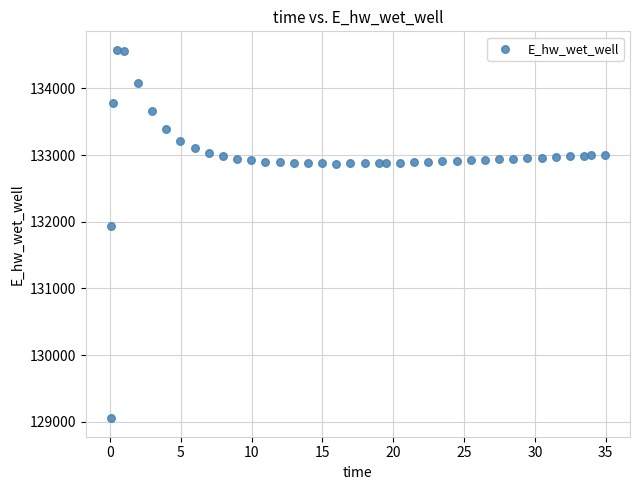

What is the range of Y values (max minus min)?

5527.0